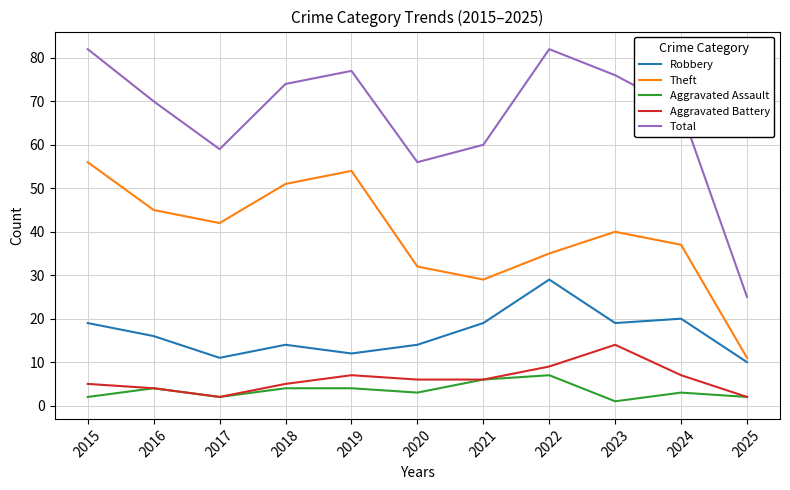

Reading right to left, extract all data points from this chart.

Robbery: 10	20	19	29	19	14	12	14	11	16	19
Theft: 11	37	40	35	29	32	54	51	42	45	56
Aggravated Assault: 2	3	1	7	6	3	4	4	2	4	2
Aggravated Battery: 2	7	14	9	6	6	7	5	2	4	5
Total: 25	68	76	82	60	56	77	74	59	70	82